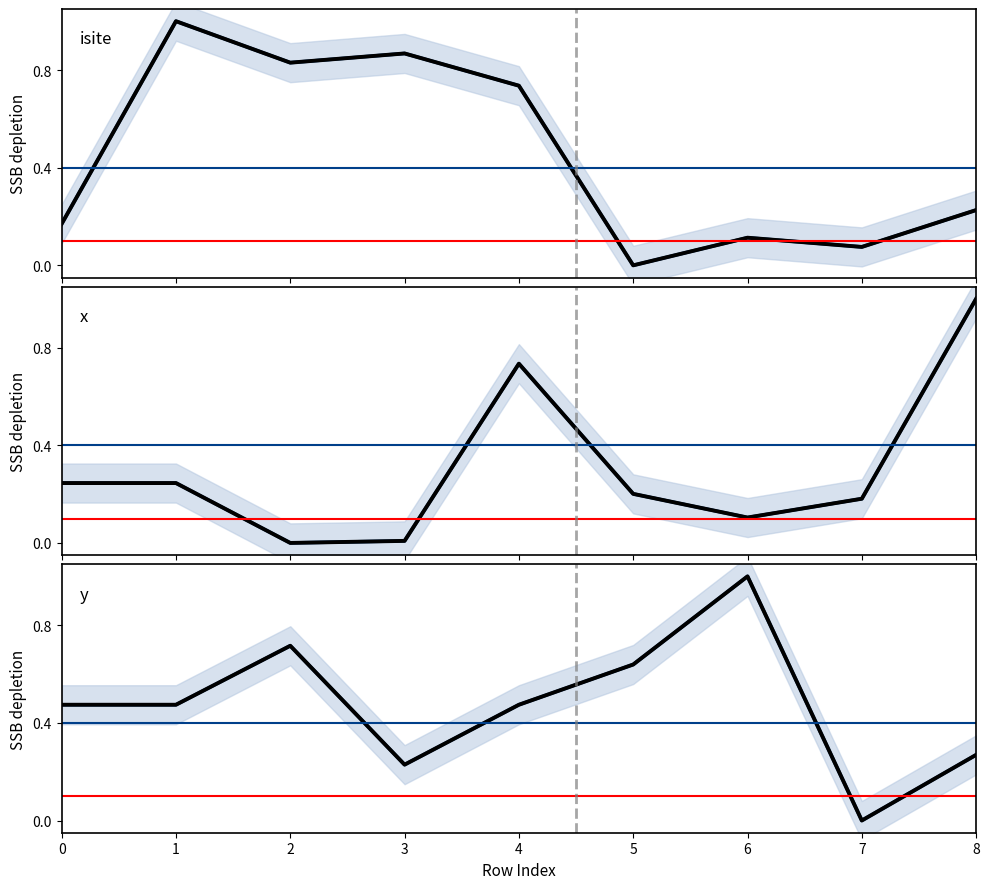

Reading left to right, list all the values displayed in this chart.

projection: 0=0.5	1=0.5	2=0.7	3=0.2	4=0.5	5=0.6	6=1.0	7=0.0	8=0.3
Si/O site index: 0=0.2	1=1.0	2=0.8	3=0.9	4=0.7	5=0.0	6=0.1	7=0.1	8=0.2
x coordinate: 0=0.2	1=0.2	2=0.0	3=0.0	4=0.7	5=0.2	6=0.1	7=0.2	8=1.0
y coordinate: 0=0.5	1=0.5	2=0.7	3=0.2	4=0.5	5=0.6	6=1.0	7=0.0	8=0.3